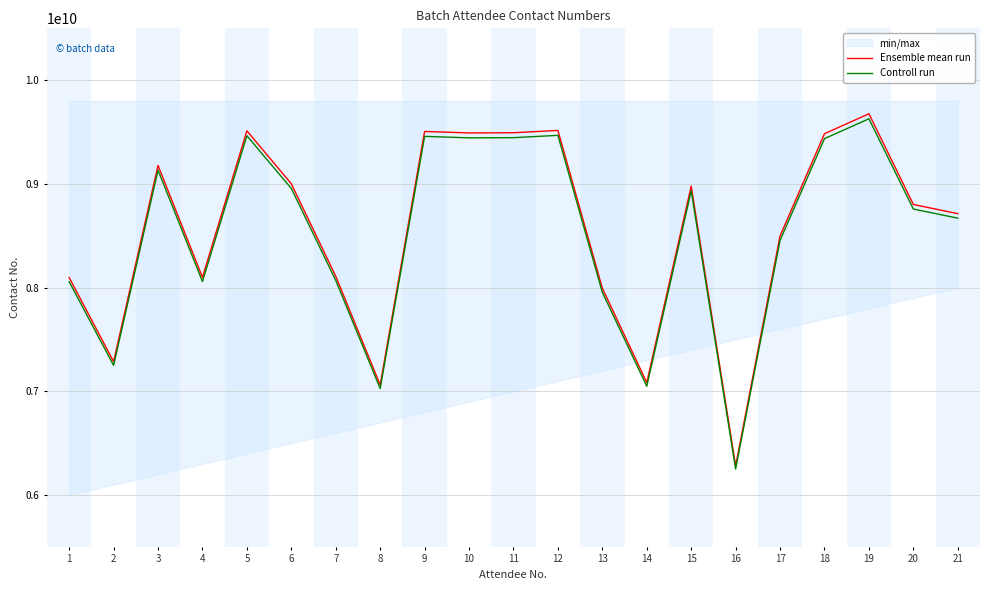

What is the sum of the Controll run values at 10 and 14?

16492294838.5